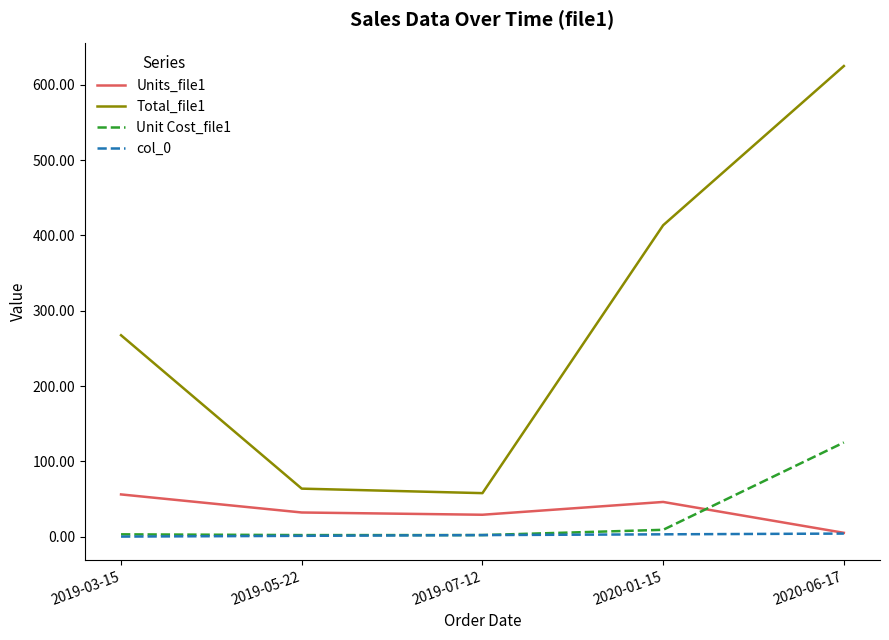

Which series has the largest total across all categories?

Total_file1